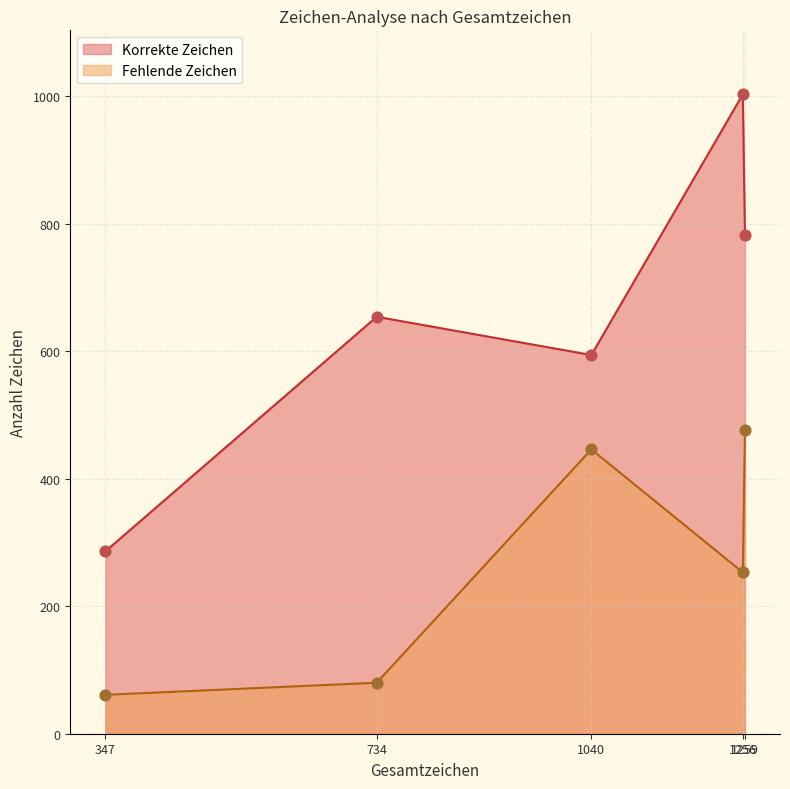

Which series has the widest spread of values?

Korrekte Zeichen